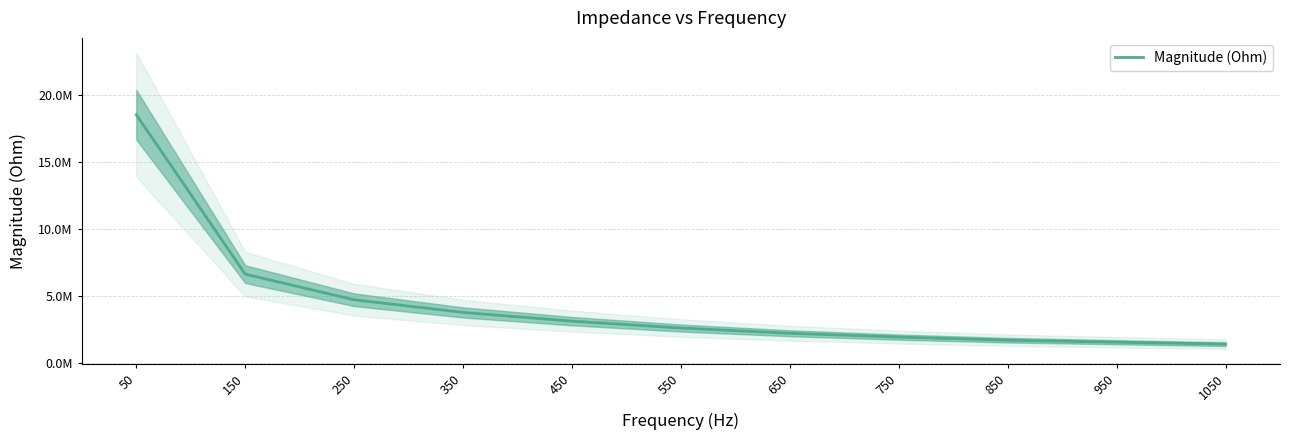

Rank the categories by value from lowest to highest.

1050, 950, 850, 750, 650, 550, 450, 350, 250, 150, 50